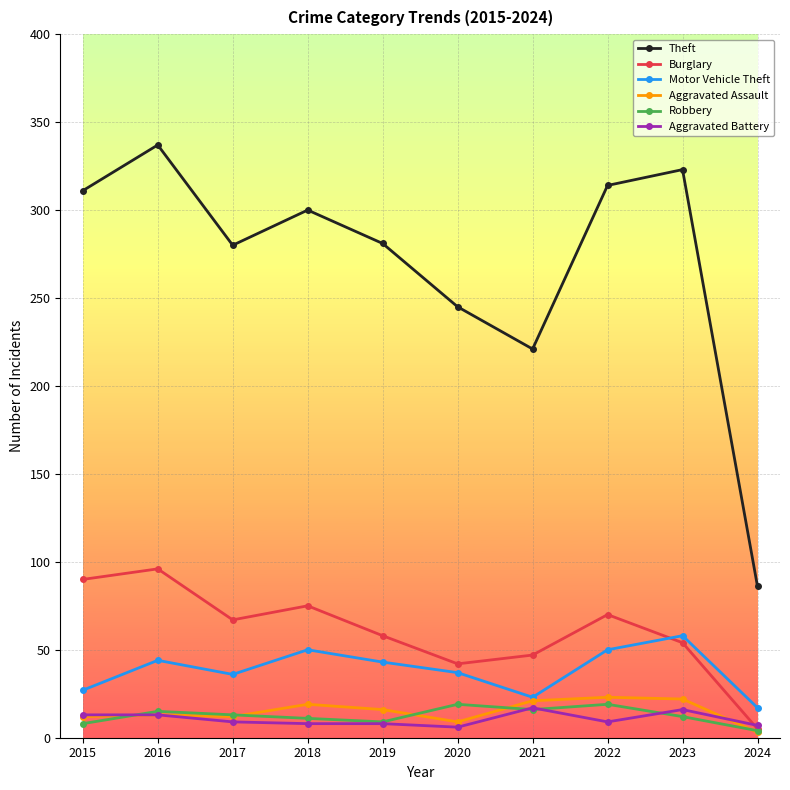

At which category does Burglary reach its first local peak?

2016